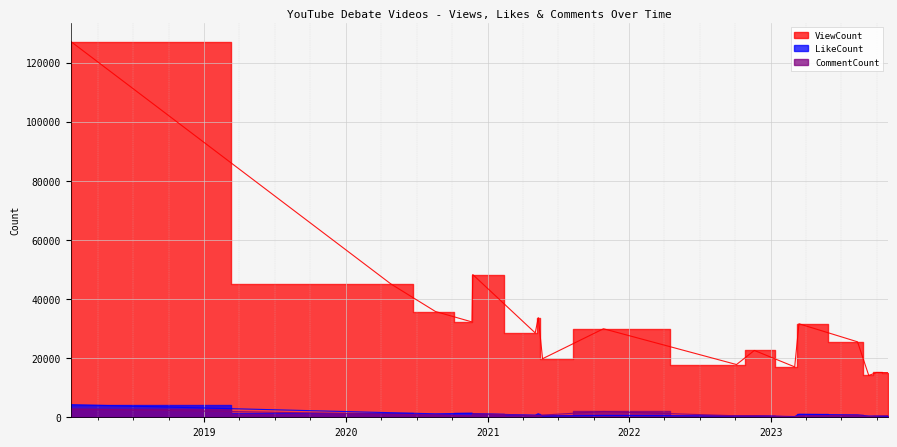

Does the chart display data point markers on the line(s)?

No